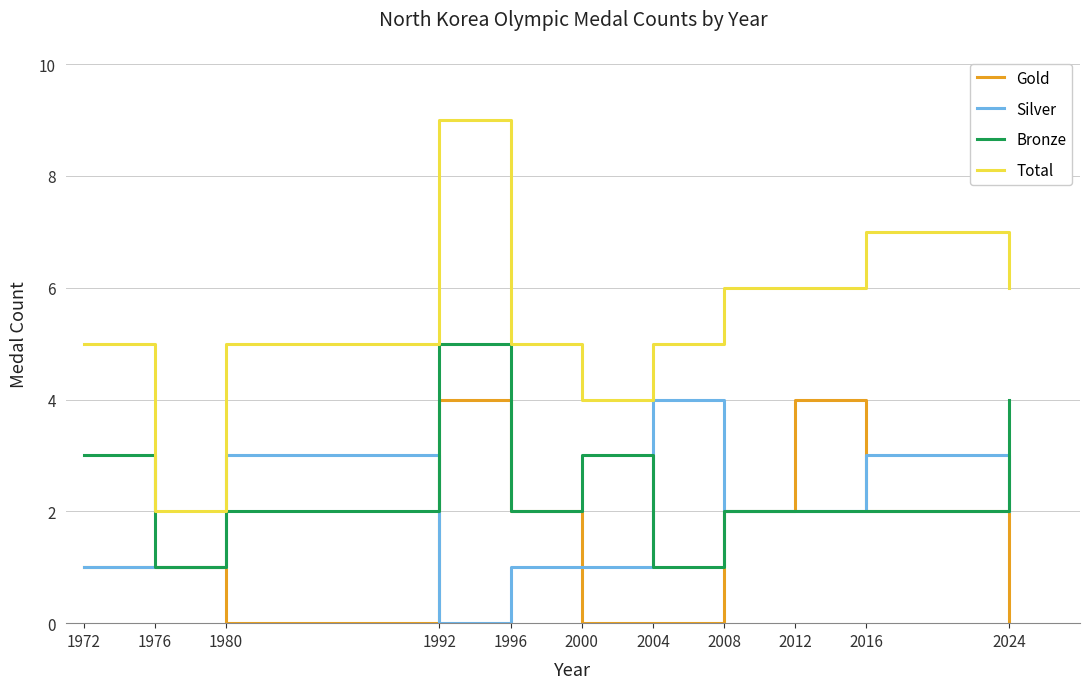

Rank the series at 2000 from highest to lowest value.

Total, Bronze, Silver, Gold